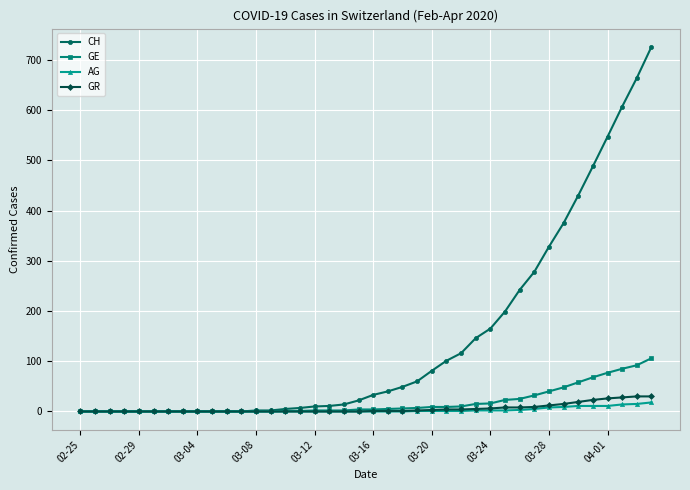

What is the greatest value displayed?

726